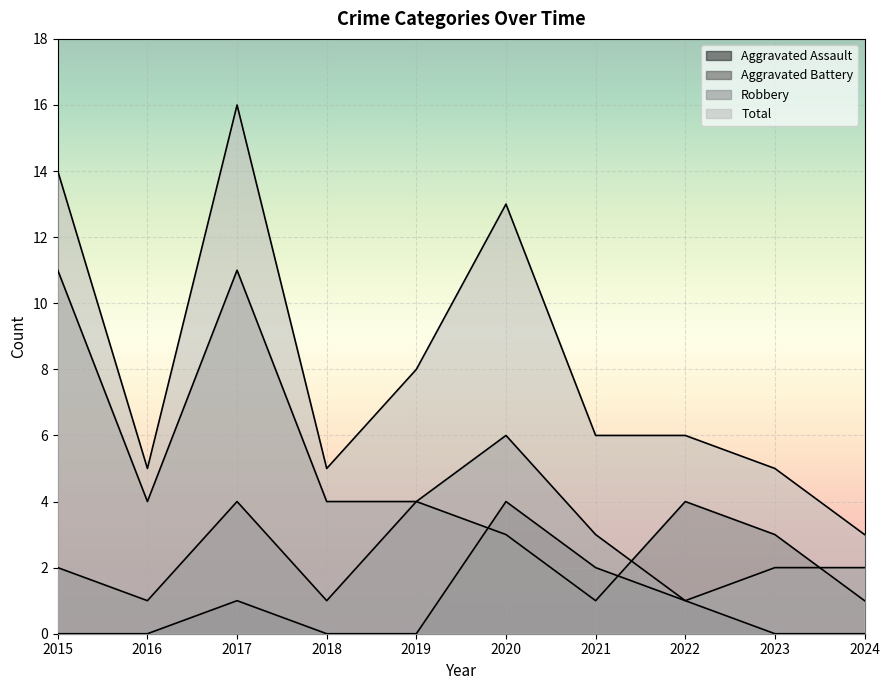

What is the sum of all Robbery values?

48